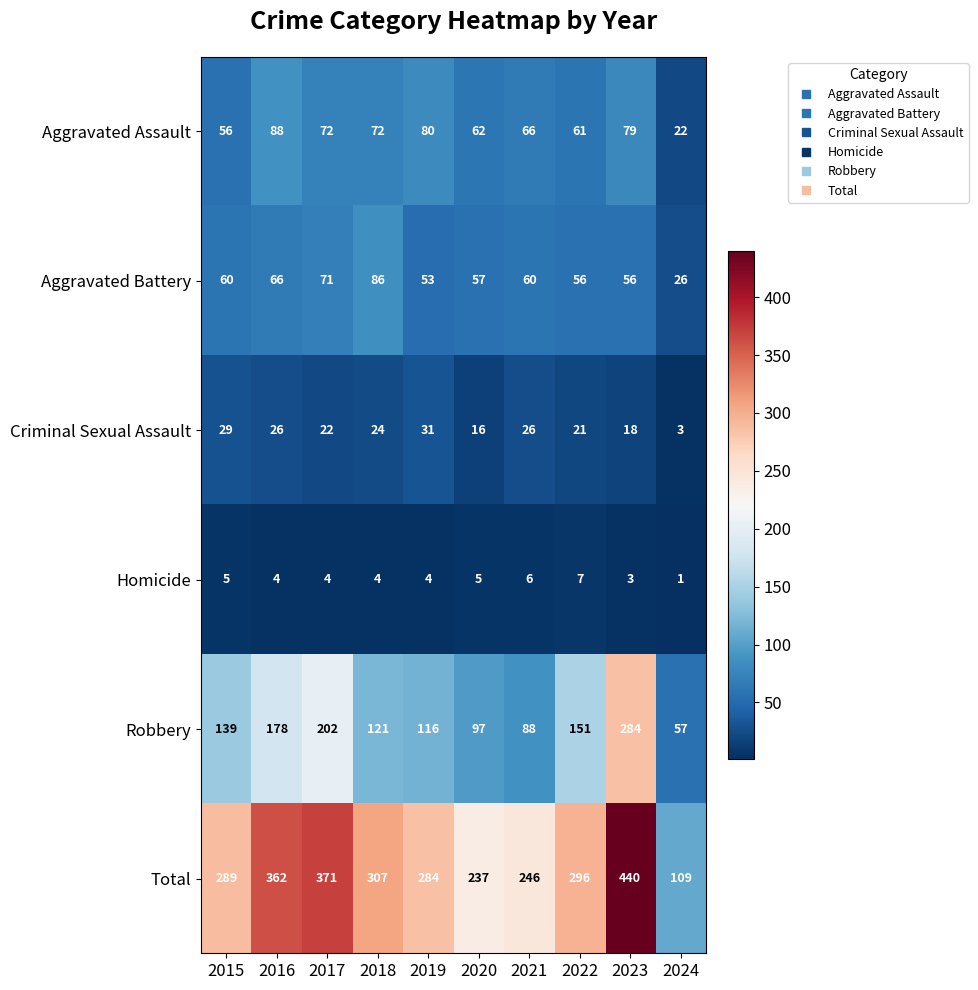

Count the number of data series in this chart.

6